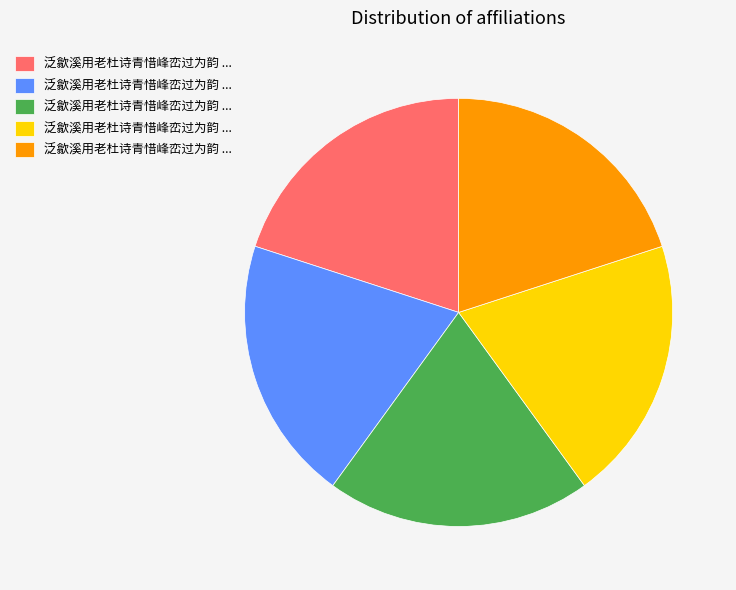

Does any single category account for the majority?

No